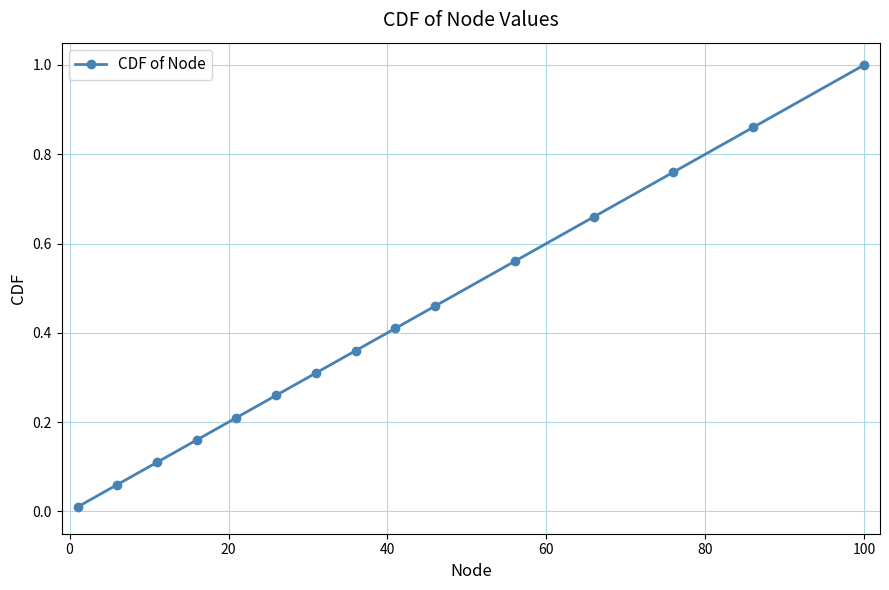

True or false: the data has more than 1 interior local peaks.

False